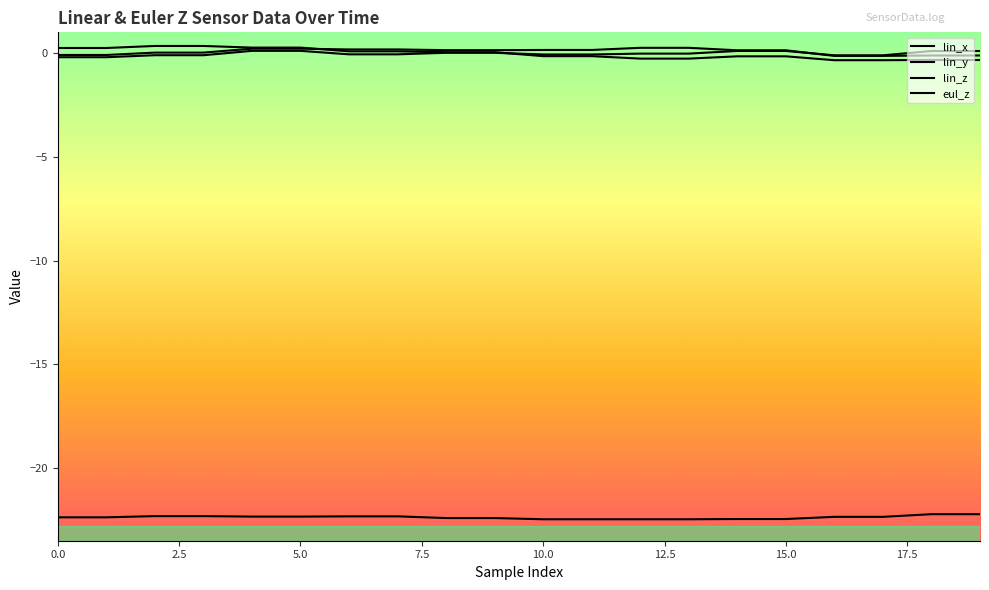

What is the value of the eul_z point at the 1st from the left?

-22.4